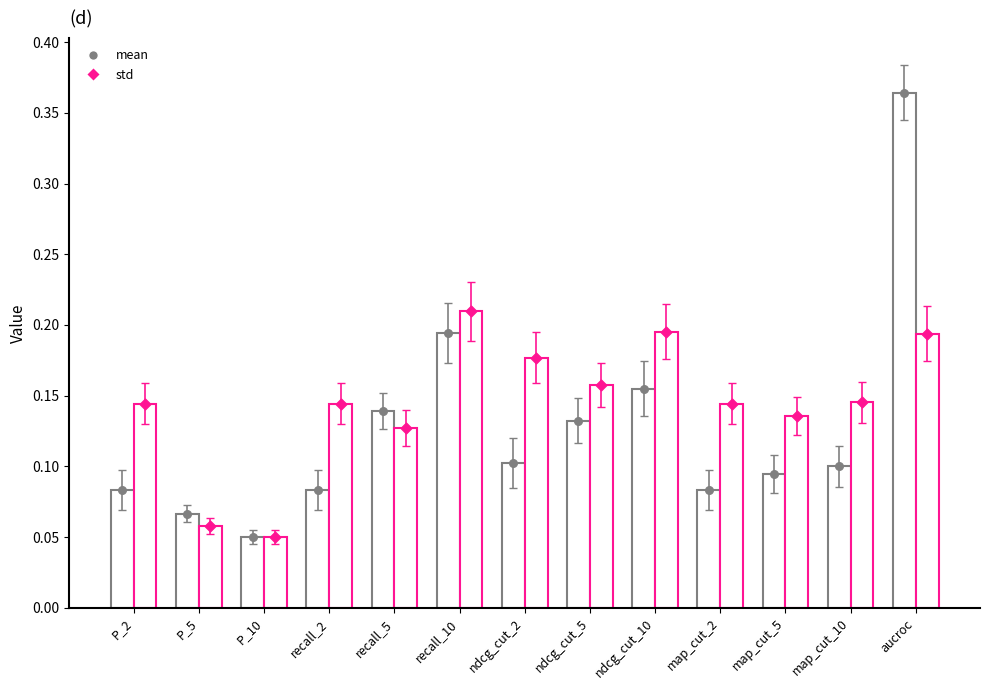

Which series has the largest total across all categories?

std